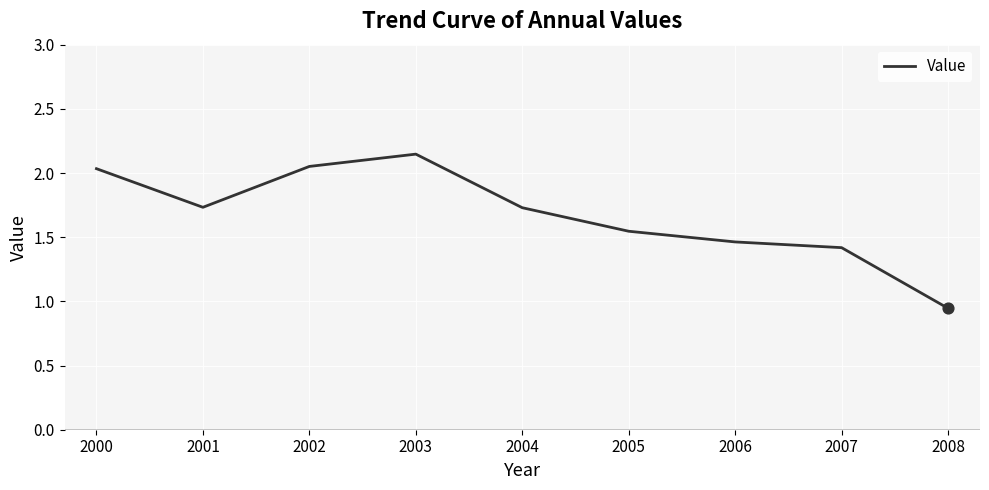

What is the ratio of the value at 2000 to the value at 2006?

1.4